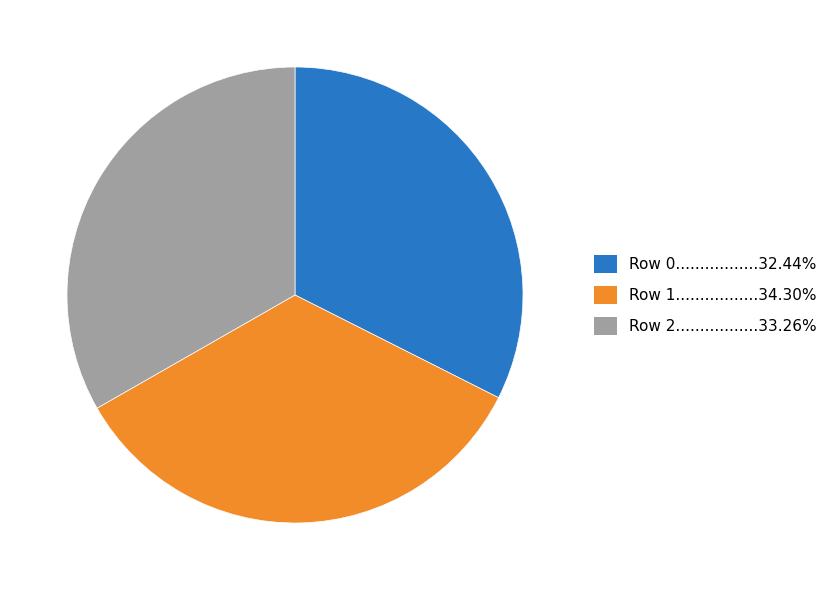

Does any single category account for the majority?

No